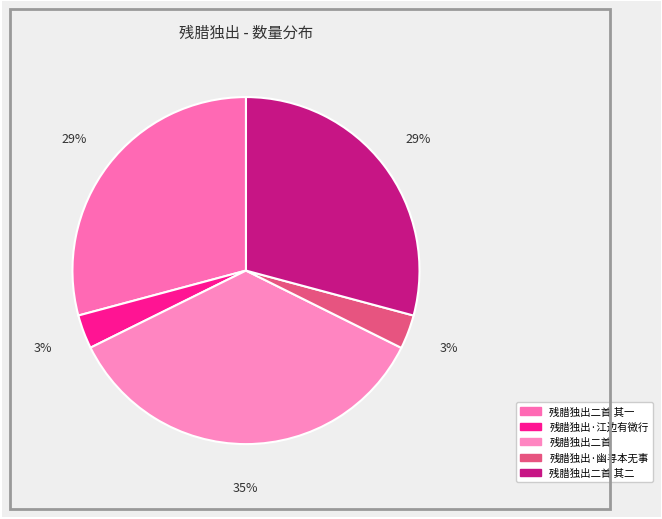

Which category has the biggest portion of the pie?

残腊独出二首